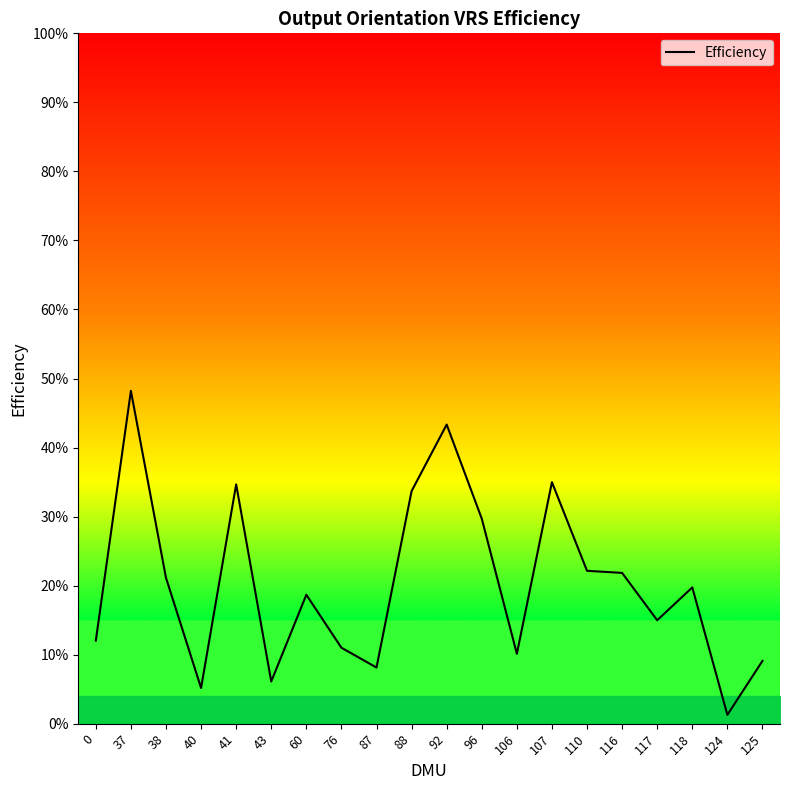

Is this an area chart (filled region under the line)?

No